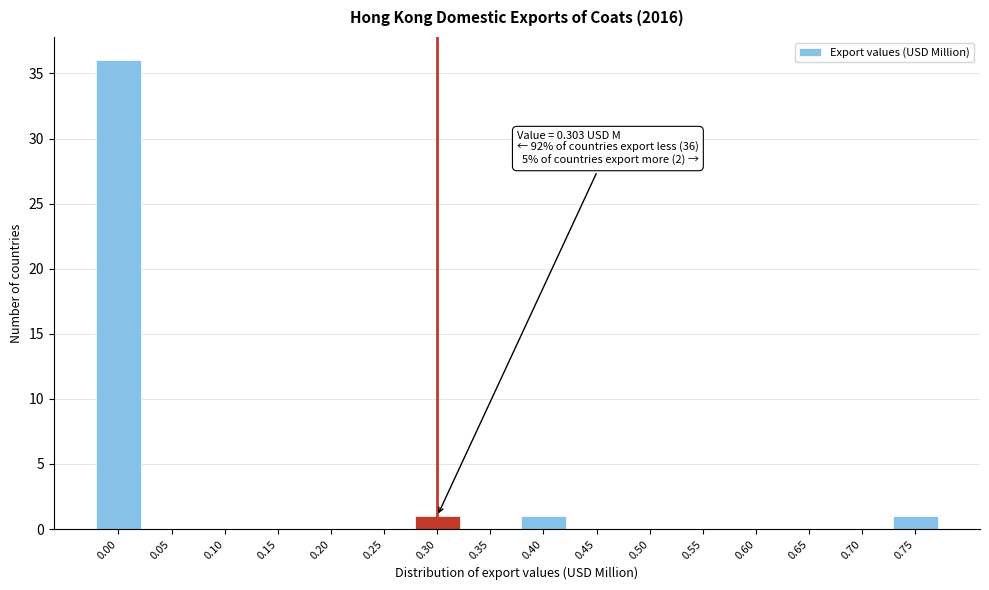

Reading left to right, list all the values displayed in this chart.

0.00=36	0.05=0	0.10=0	0.15=0	0.20=0	0.25=0	0.30=1	0.35=0	0.40=1	0.45=0	0.50=0	0.55=0	0.60=0	0.65=0	0.70=0	0.75=1